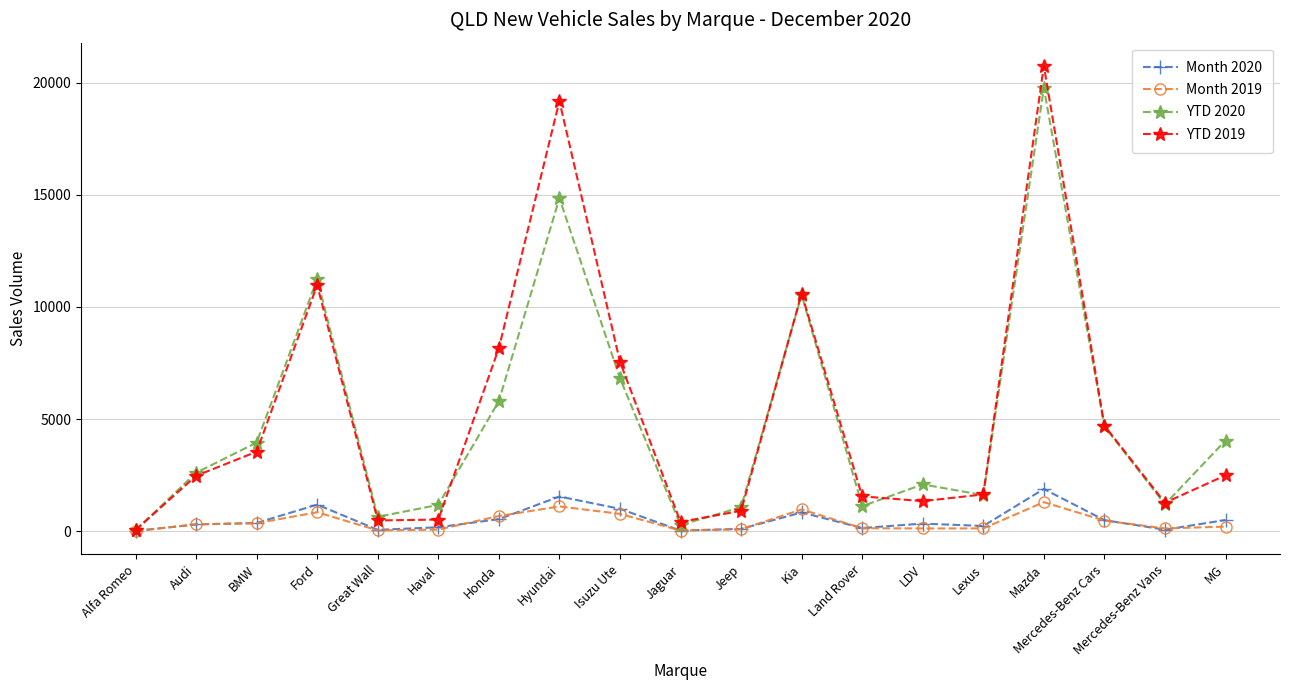

What is the difference between the maximum and minimum values in the Month 2020 series?

1871